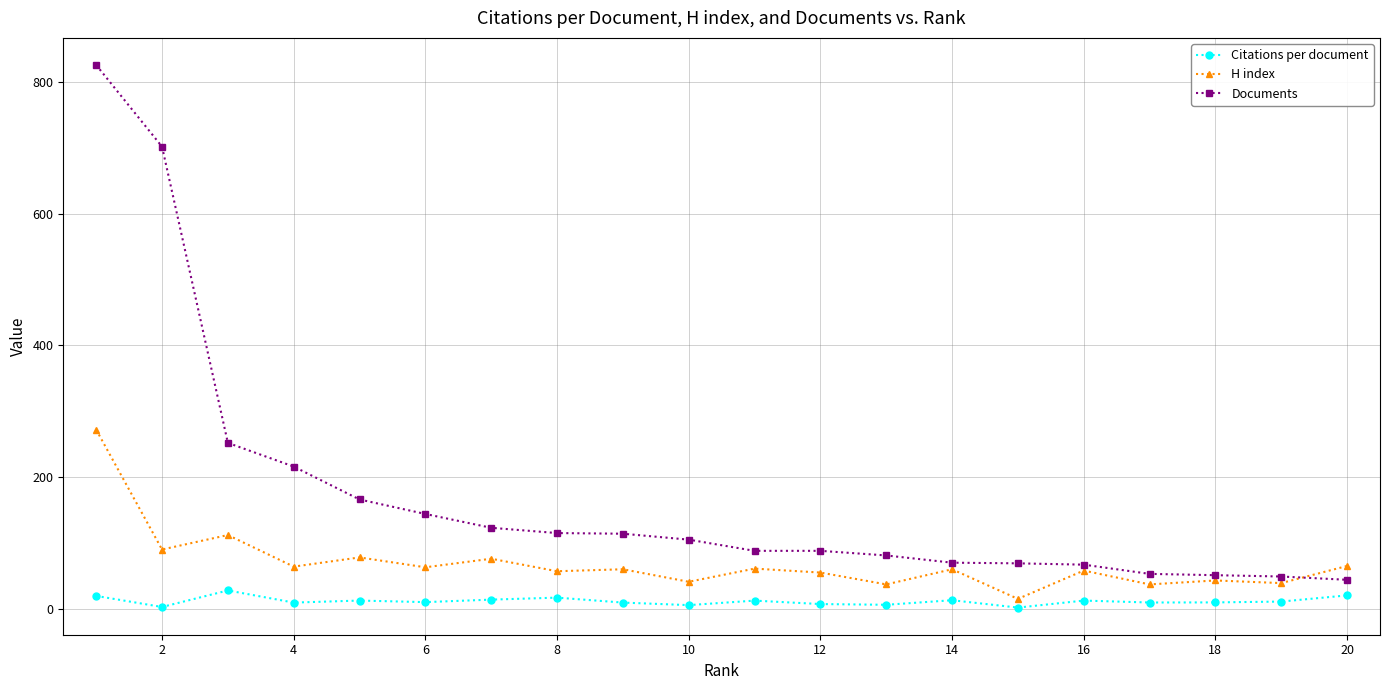

What is the maximum value shown in the chart?

826.0